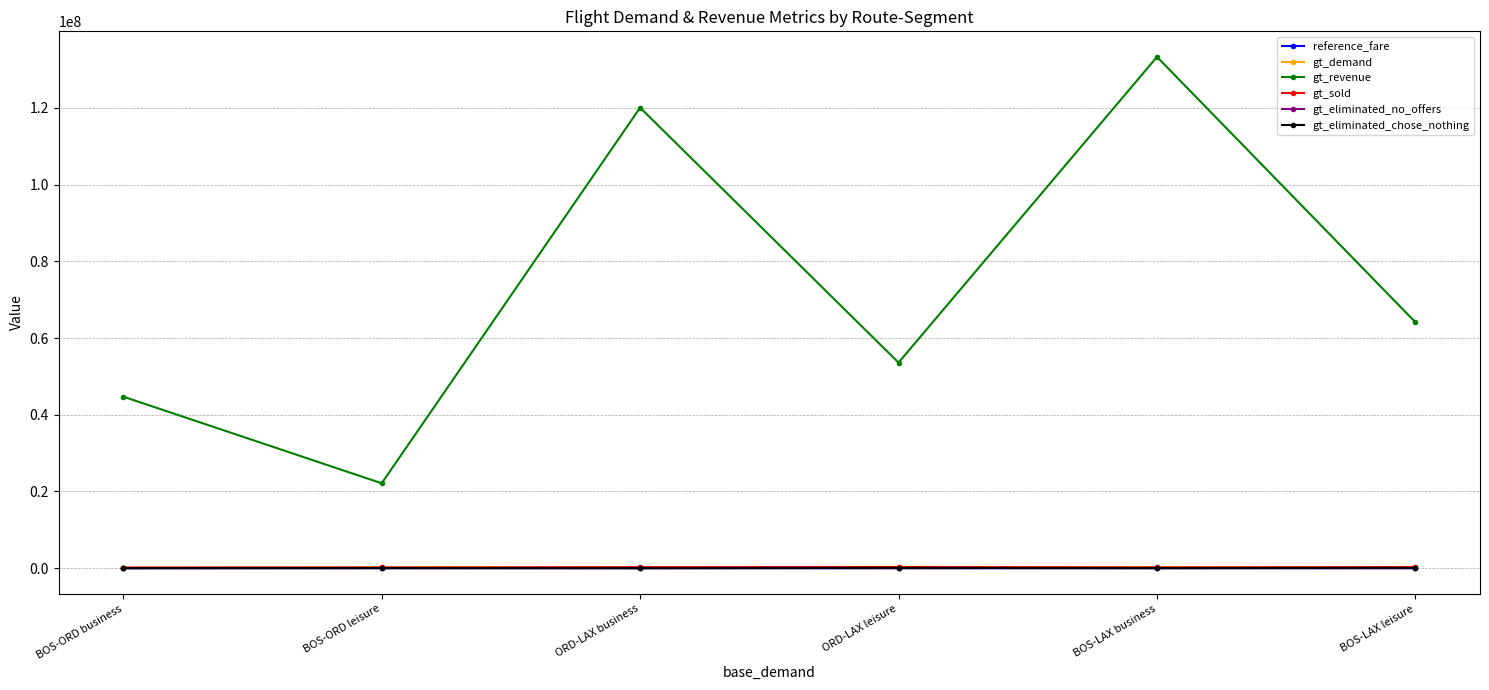

Where is the first local maximum for gt_revenue?

ORD-LAX business